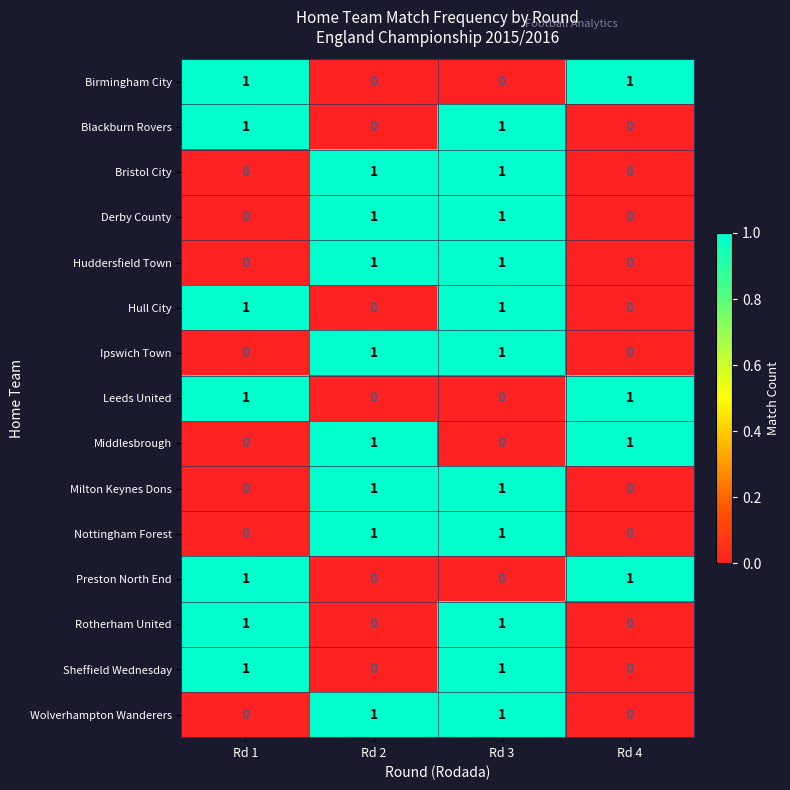

How many data points does each series have?

4